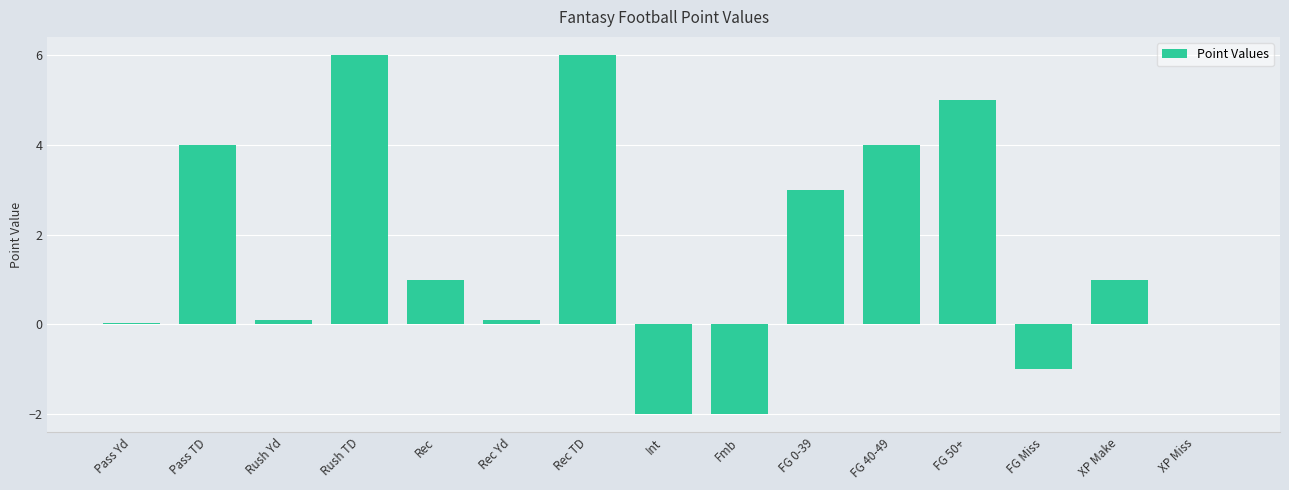

What is the difference between the values at Fmb and Pass TD?

6.0